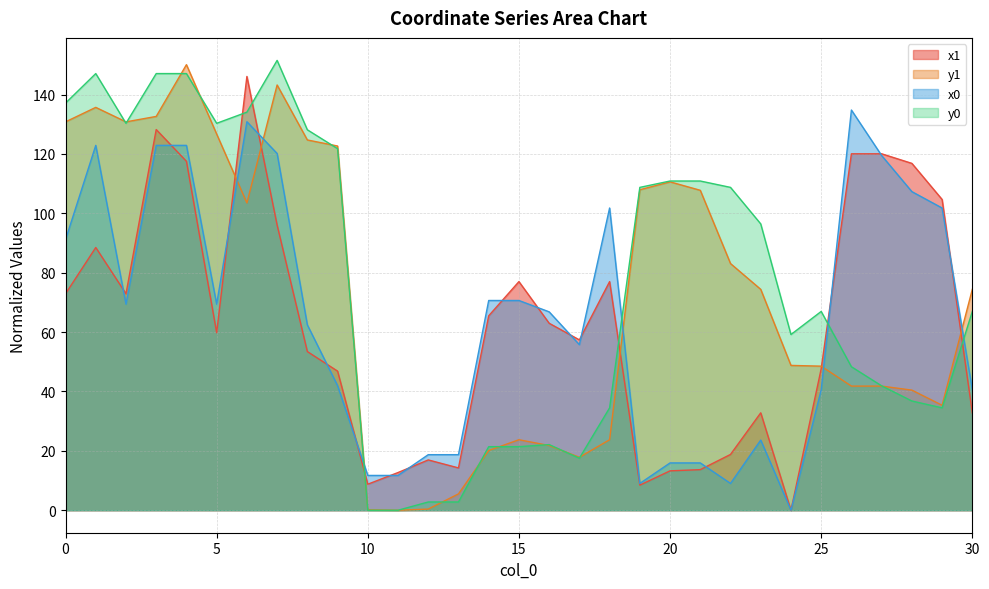

List the series in order of their overall mean, highest first.

y0, y1, x0, x1